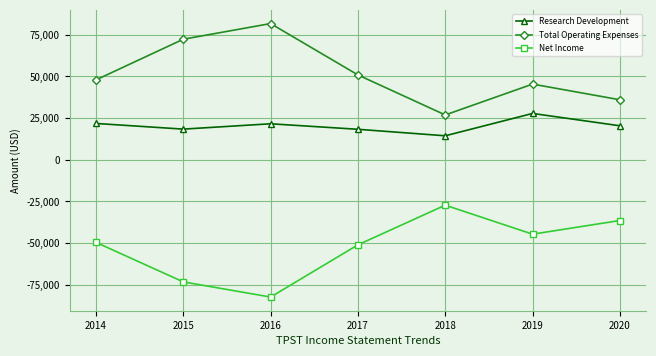

What is the spread (max minus min) of values at 2019?

90000